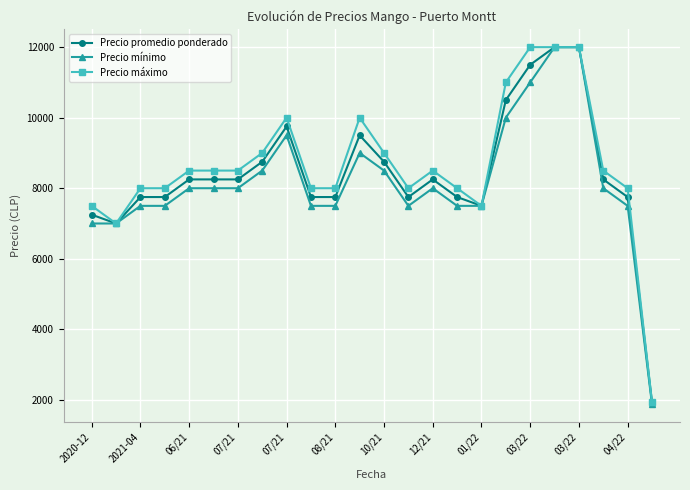

True or false: Precio mínimo has more than 0 points higher than both neighbors.

True